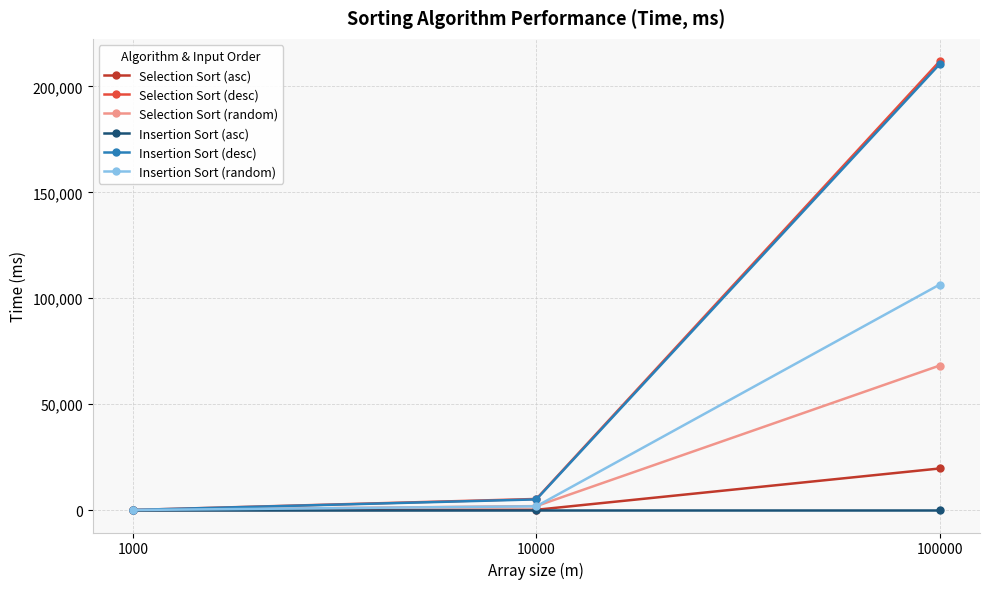

List the labels in order of Selection Sort (desc) value, largest first.

100000, 10000, 1000